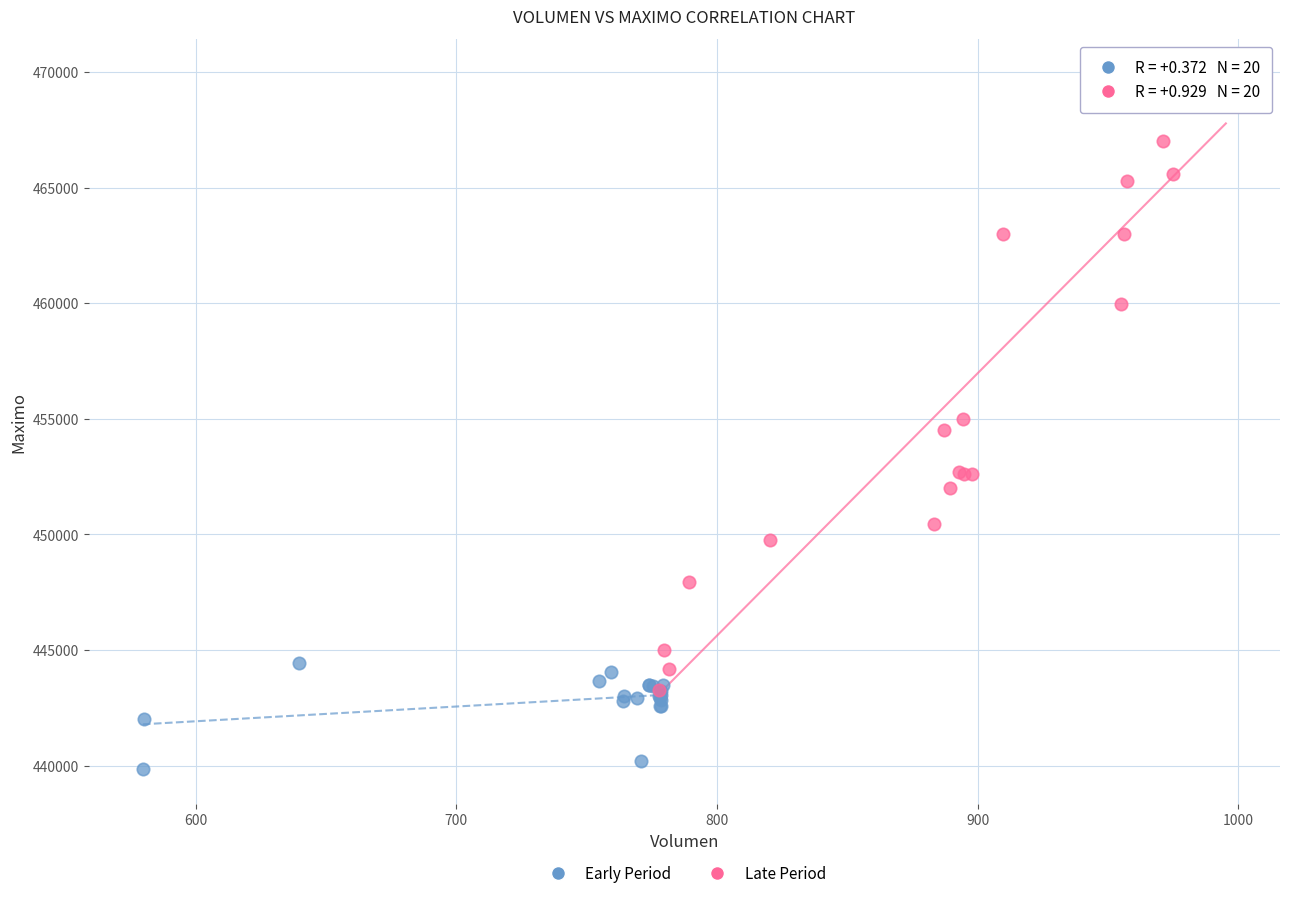

Which series has the largest Y range (max minus min)?

Late Period